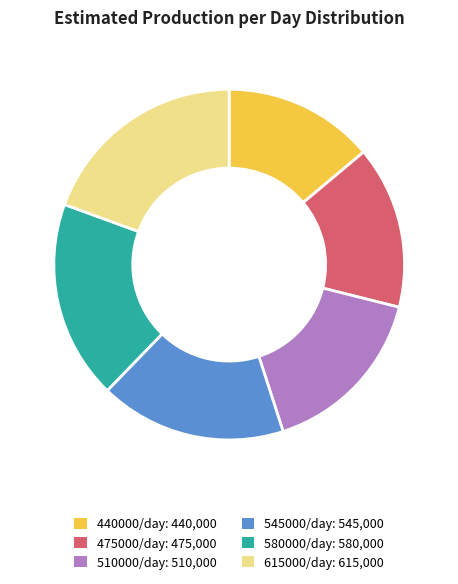

The 580000/day slice represents 10% of the pie. True or false?

False